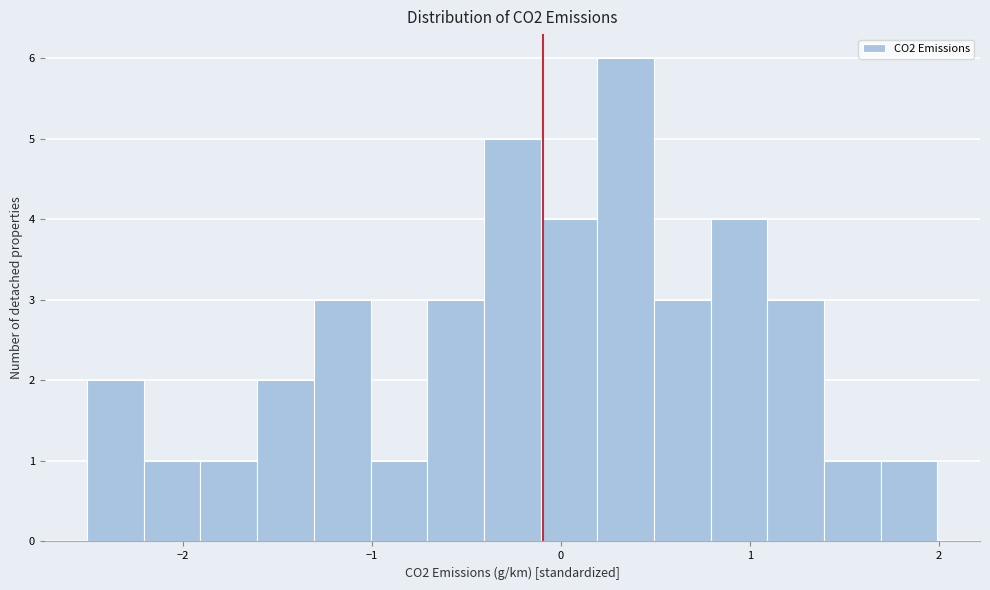

Read against the x-axis, roughly where is the centre of the tallest bar?

0.3